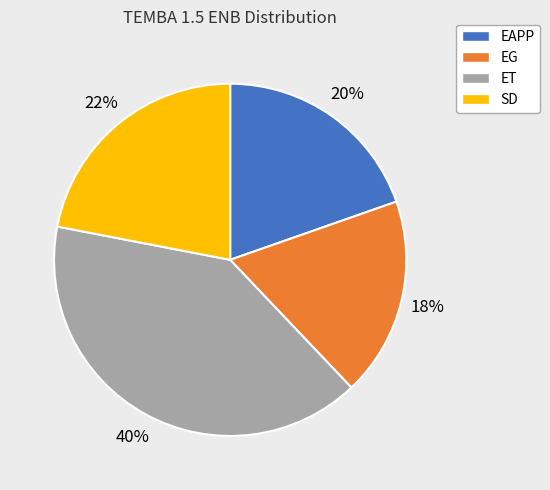

Rank the categories by value from lowest to highest.

EG, EAPP, SD, ET